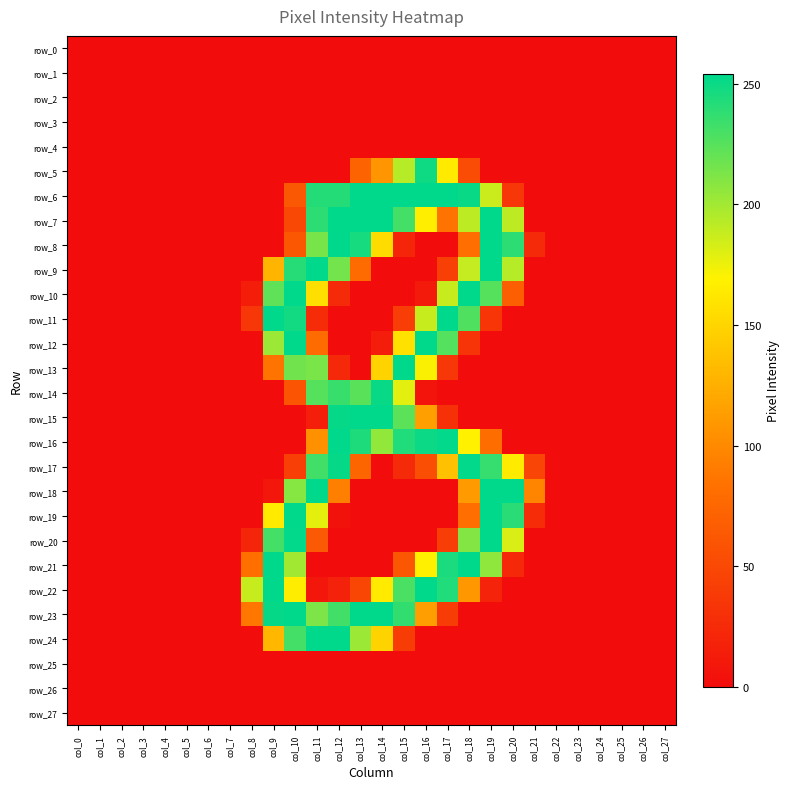

Where is row_26 nearest to the value 0?

col_0